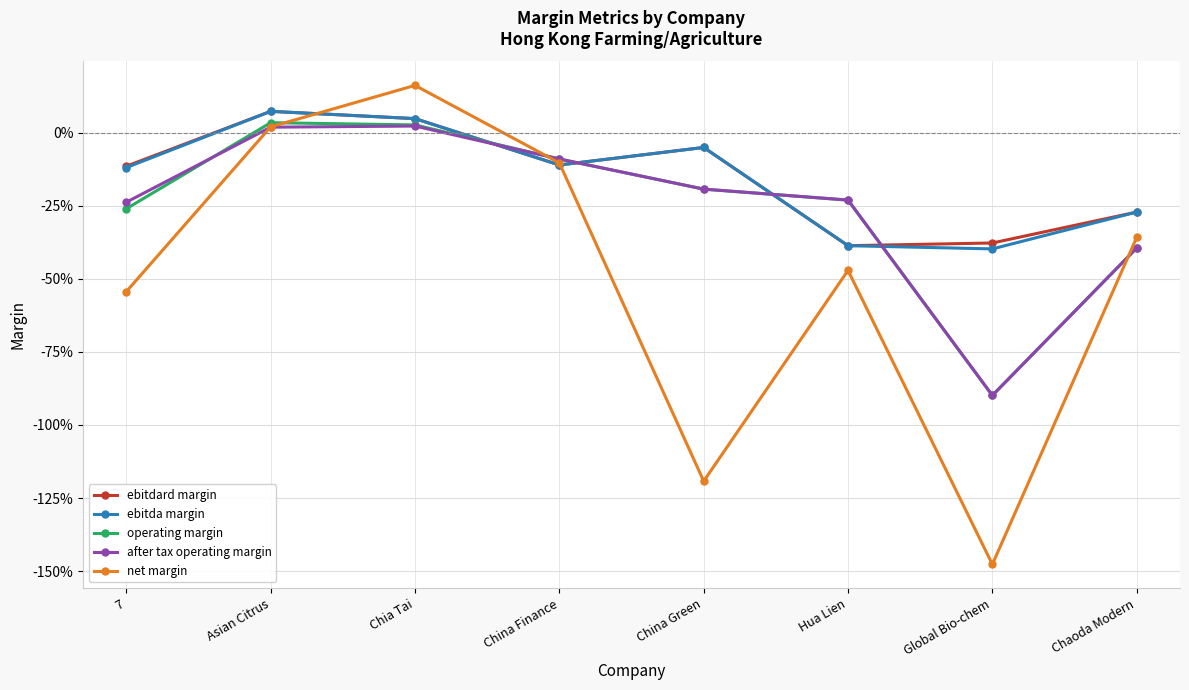

In ebitda margin, how many points are lower than both neighbors (excluding endpoints)?

2